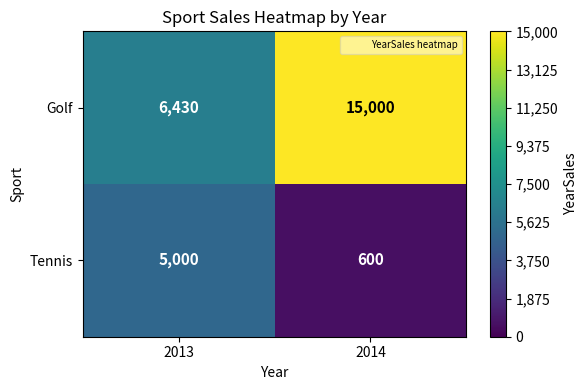

At which label is Golf closest to 10715?

2013